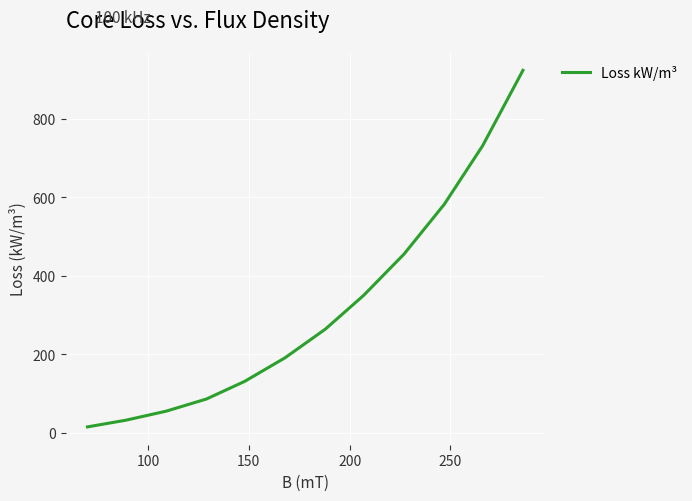

Count the number of categories in the chart.

12